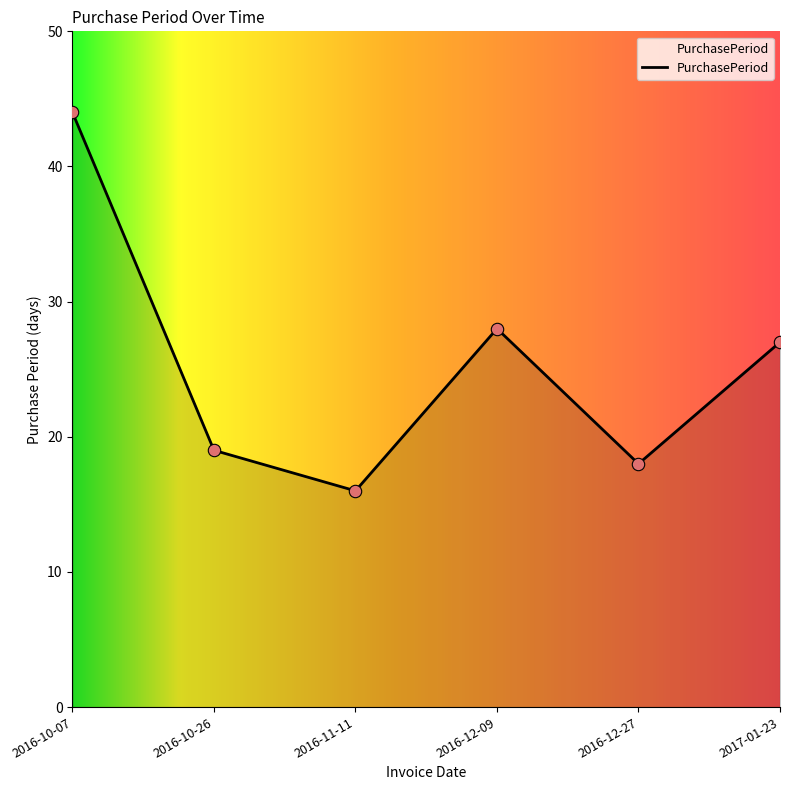

Between 2016-10-07 and 2016-11-11, which is larger?

2016-10-07